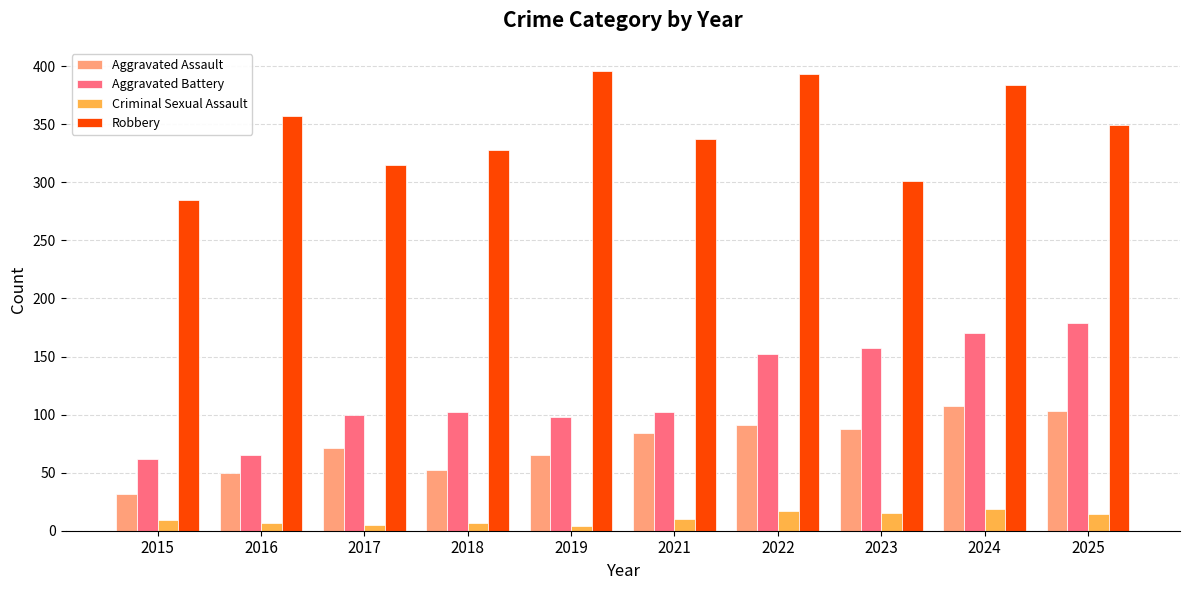

Does the chart contain any negative values?

No